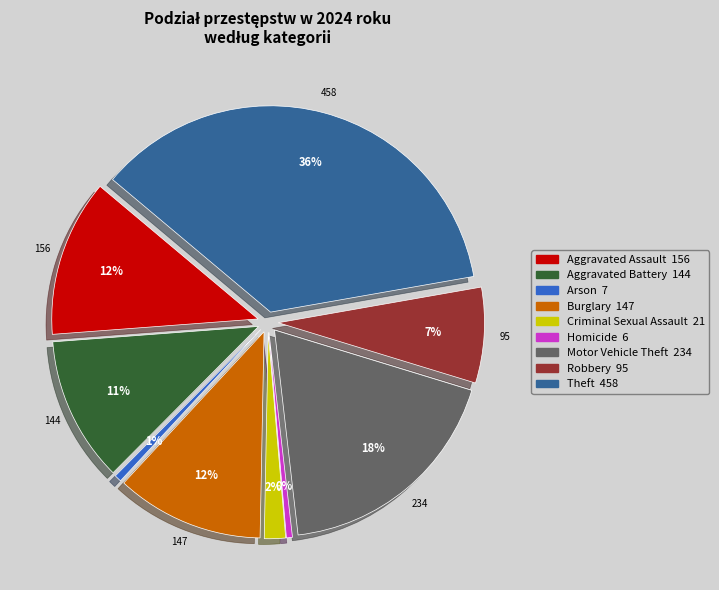

The Robbery slice represents 1% of the pie. True or false?

False